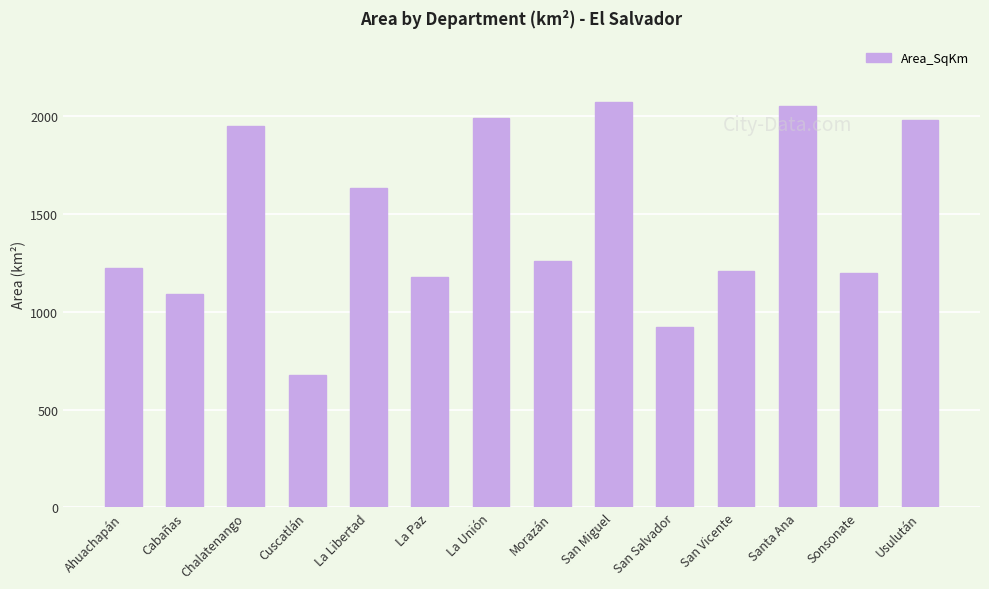

Reading left to right, extract all data points from this chart.

Ahuachapán=1224.7	Cabañas=1091.1	Chalatenango=1948.7	Cuscatlán=678.1	La Libertad=1631.4	La Paz=1175.2	La Unión=1989.1	Morazán=1257.1	San Miguel=2073.2	San Salvador=923.7	San Vicente=1208.9	Santa Ana=2048.7	Sonsonate=1195.8	Usulután=1977.0